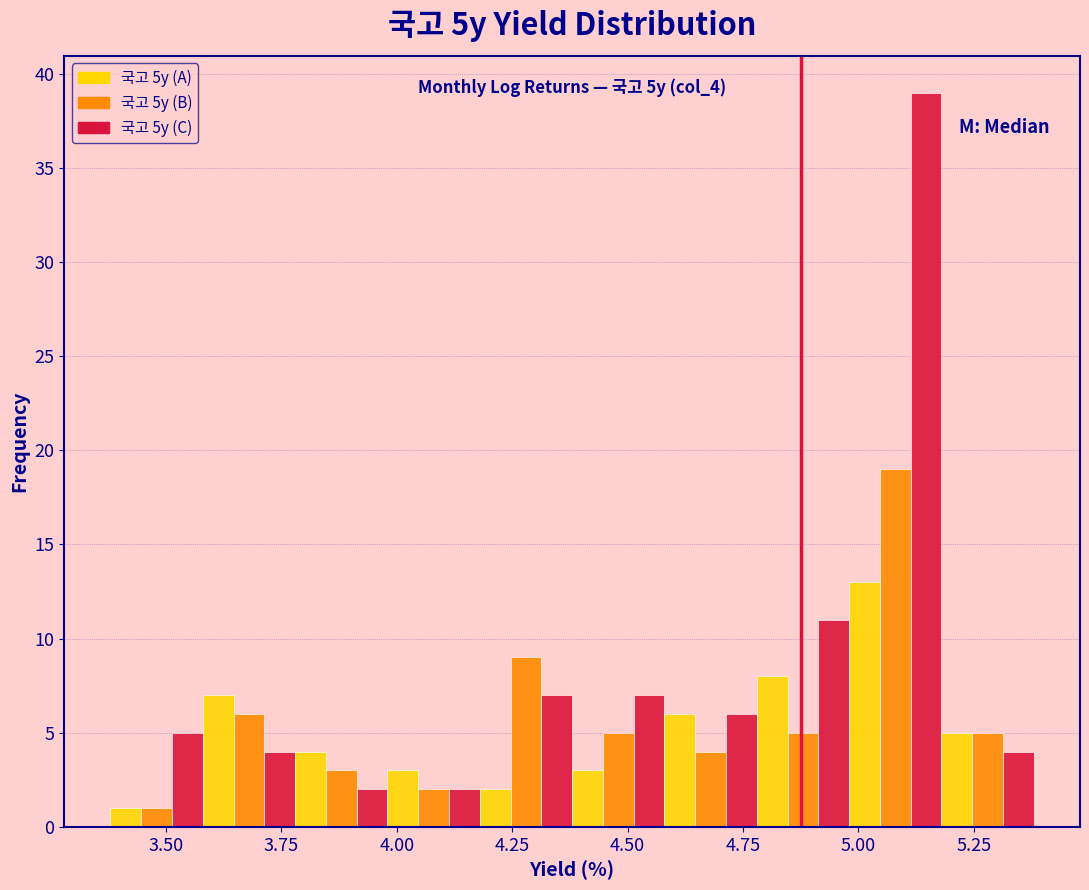

Read against the x-axis, roughly where is the centre of the tallest bar?

5.15